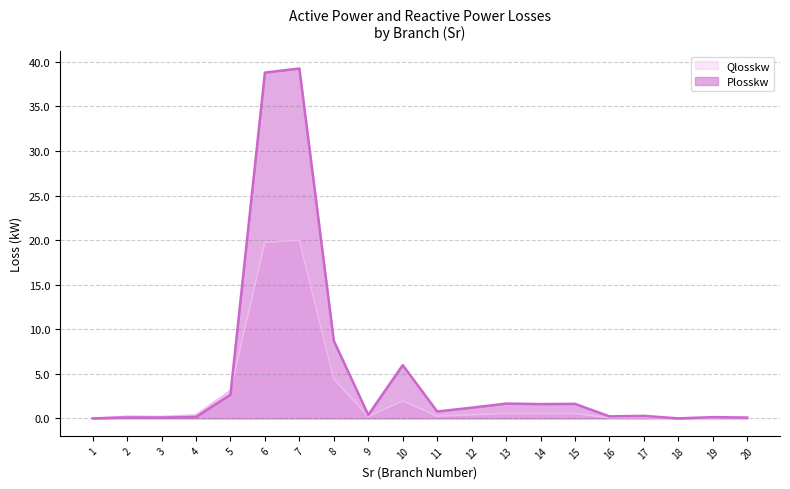

Is the value of Plosskw at 20 greater than the value of Qlosskw at 9?

No